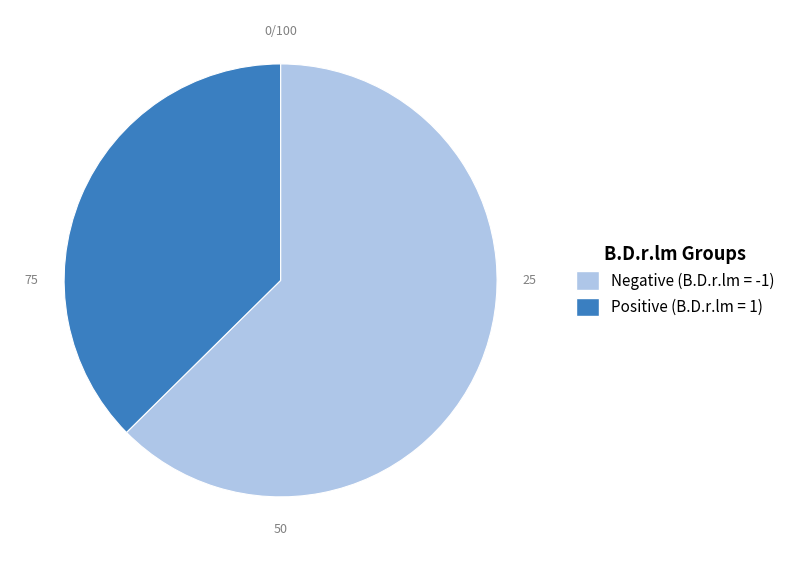

Count the number of slices in the pie.

2